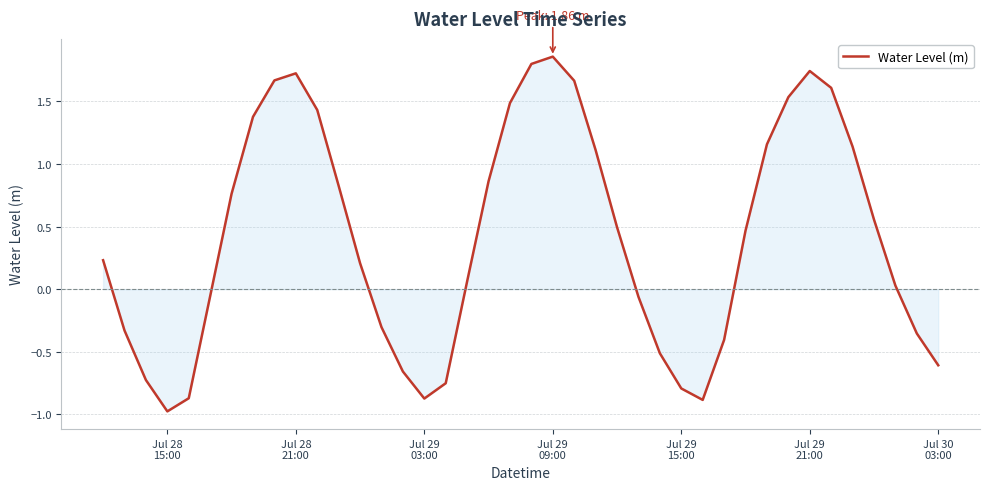

What is the difference between the maximum and minimum values?

2.8